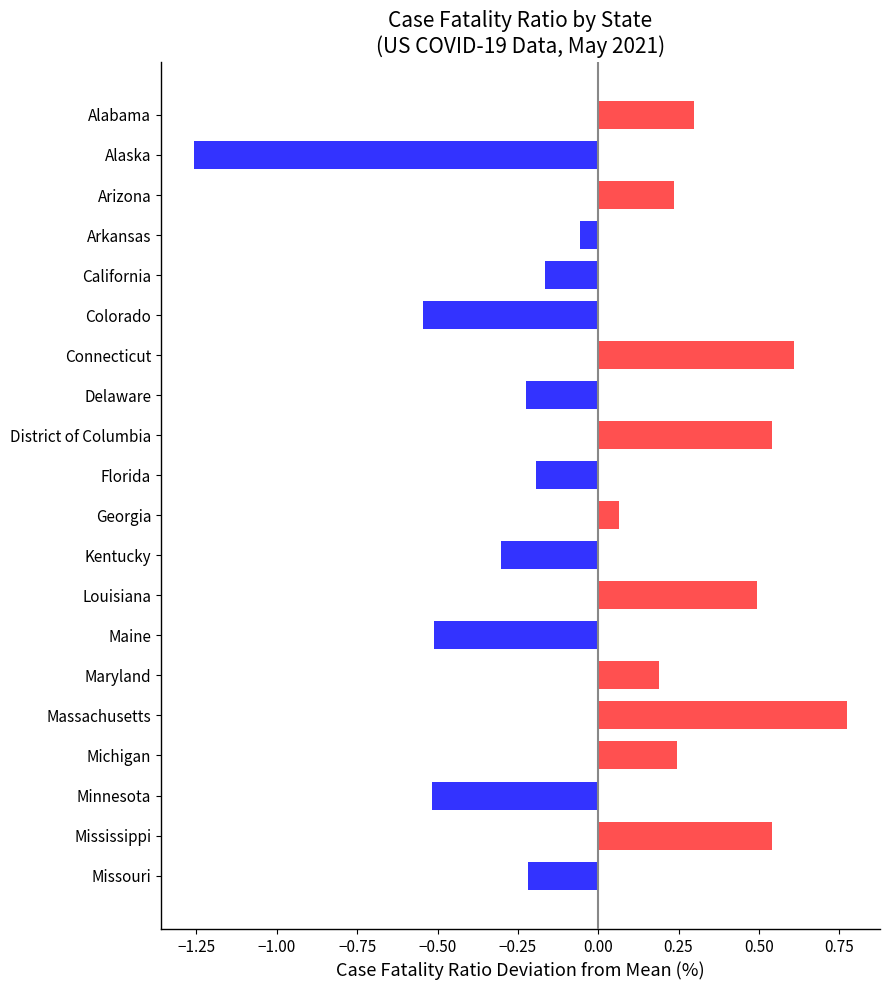

Is it true that the value at Kentucky is -0.1?

False